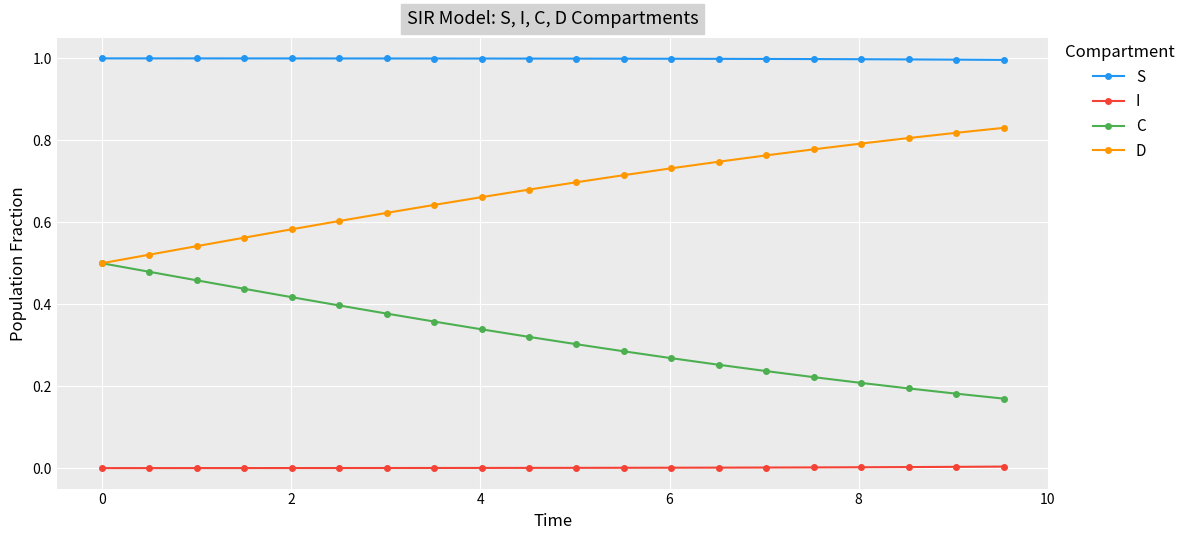

At how many categories does at least one series exceed 0?

20